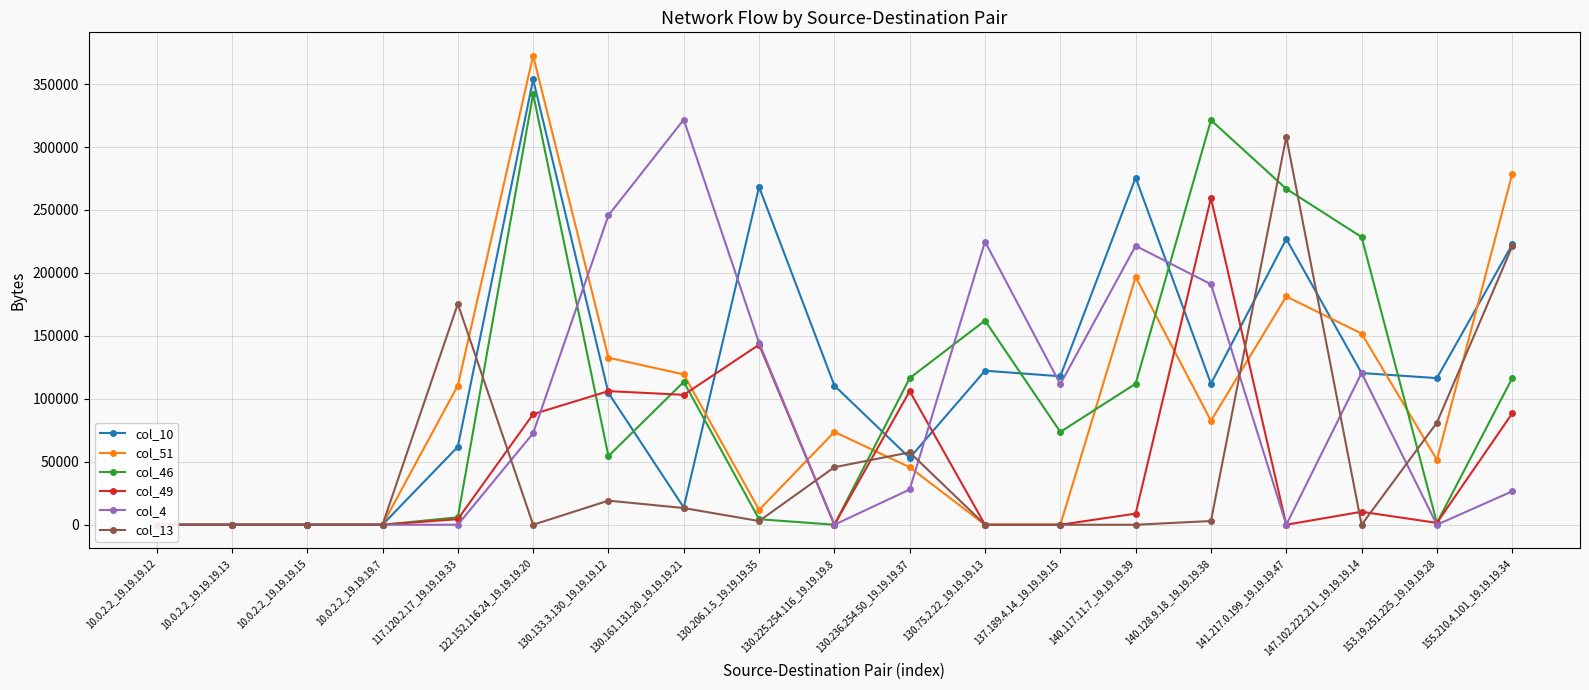

At which category does col_4 reach its first local peak?

130.161.131.20_19.19.19.21